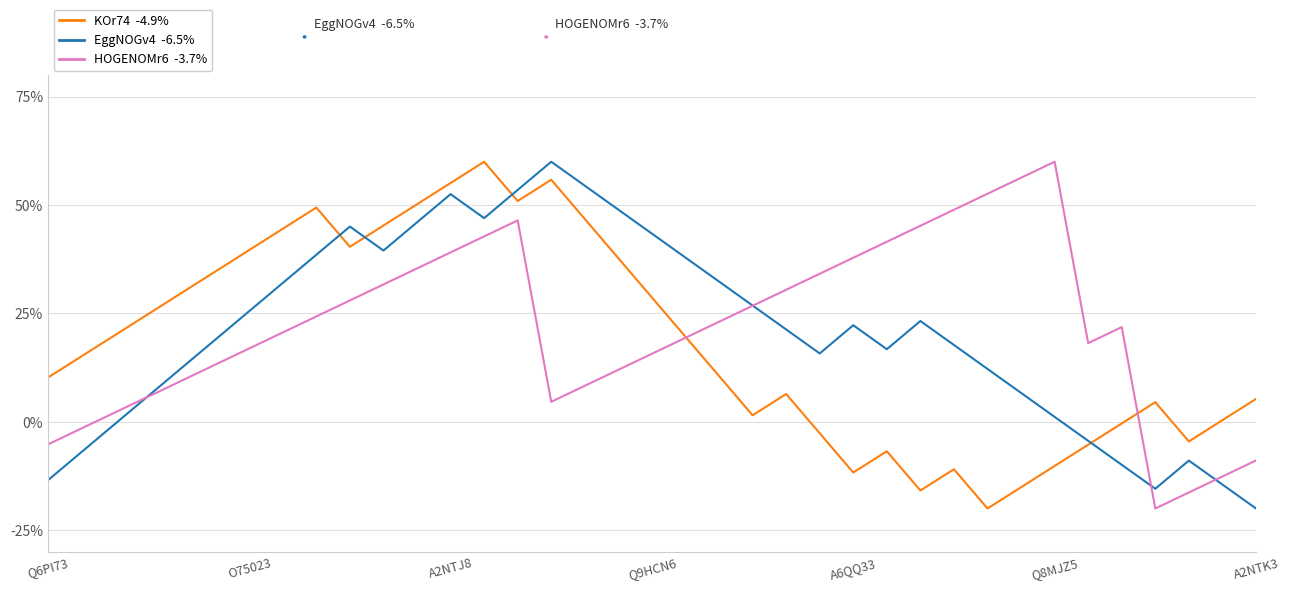

Does the chart have visible grid lines?

Yes